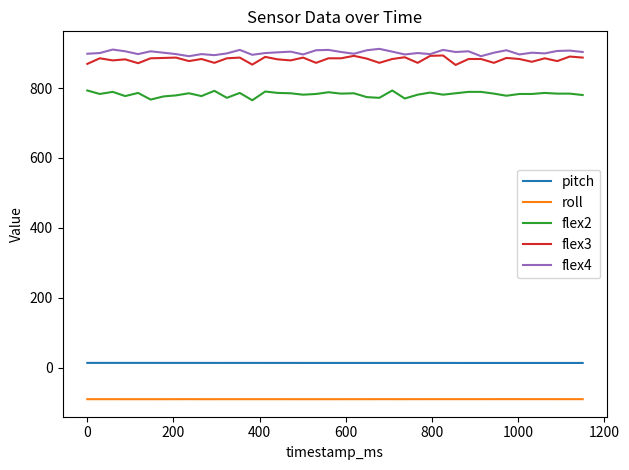

What is the highest value of the roll series?

-89.3